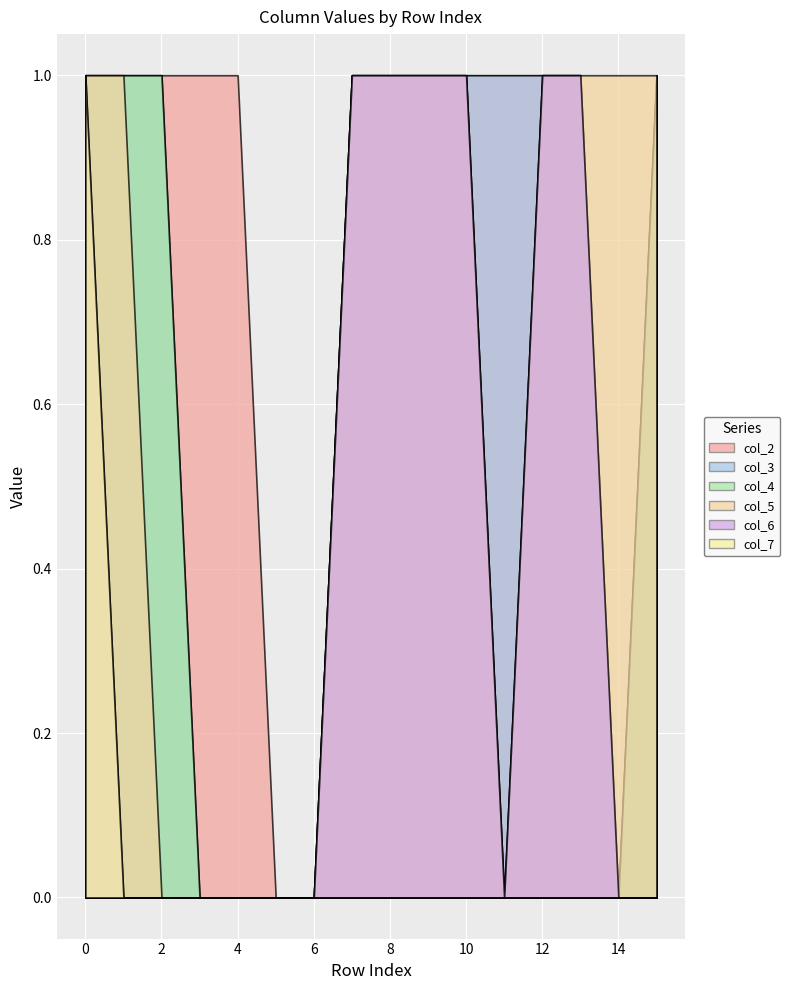

True or false: col_5 and col_7 intersect in this chart.

False